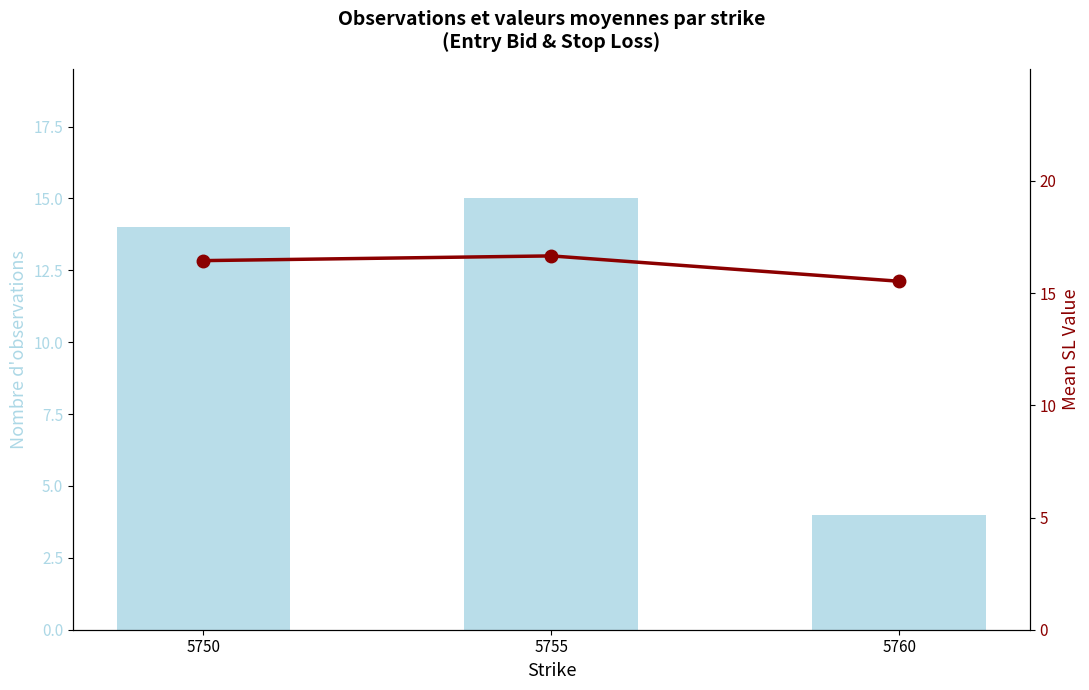

Reading left to right, extract all data points from this chart.

Nombre d'observations: 14.0	15.0	4.0
Mean SL: 16.4	16.7	15.5